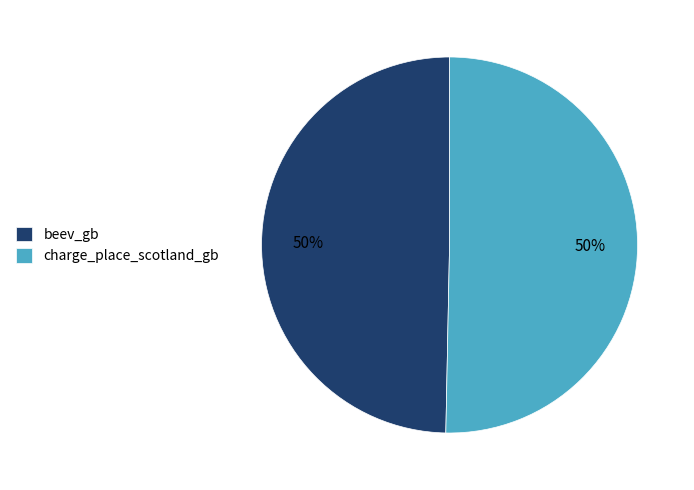

The charge_place_scotland_gb slice represents 64% of the pie. True or false?

False